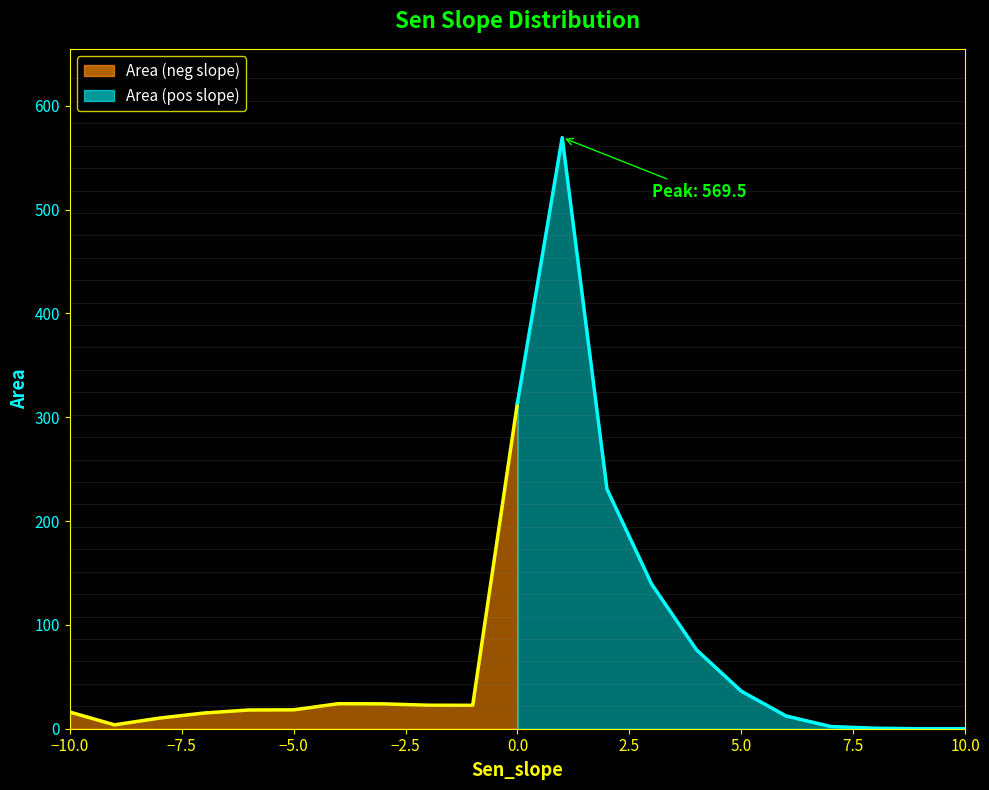

Reading left to right, list all the values displayed in this chart.

16.1	3.8	10.2	15.1	18.0	18.2	24.1	24.0	22.6	22.5	313.9	569.5	230.8	139.2	76.0	36.2	12.3	2.1	0.5	0.0	0.0